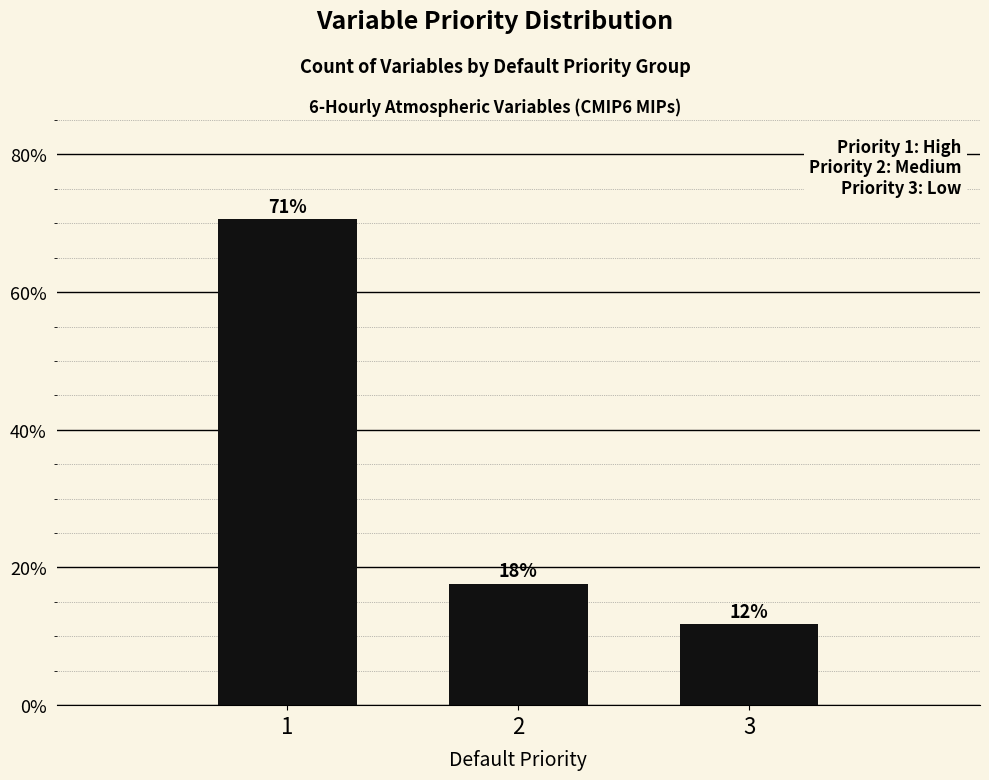

Does the chart contain any negative values?

No